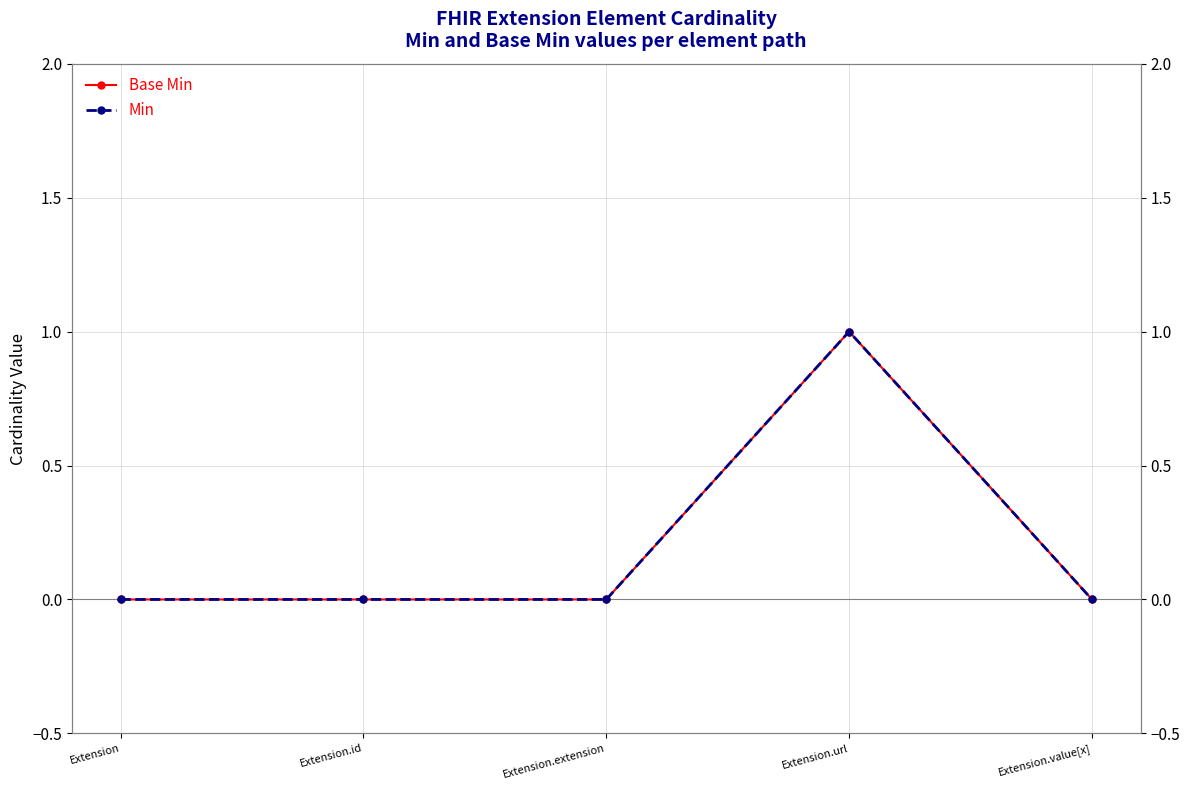

How many values in Base Min are above zero?

1